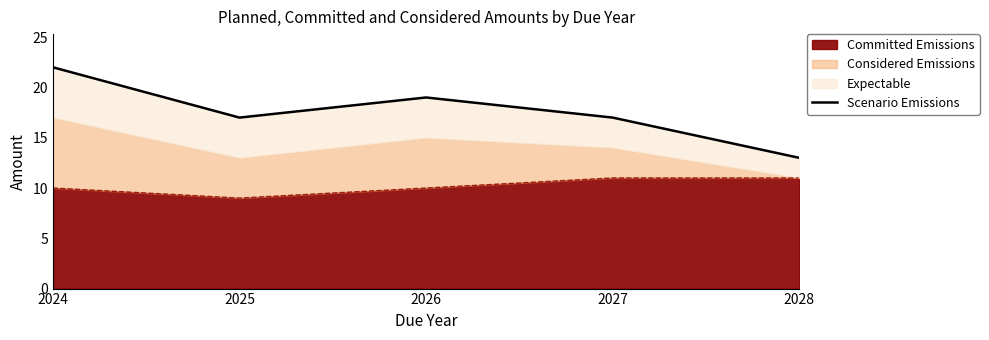

Where is the first local minimum?

2025